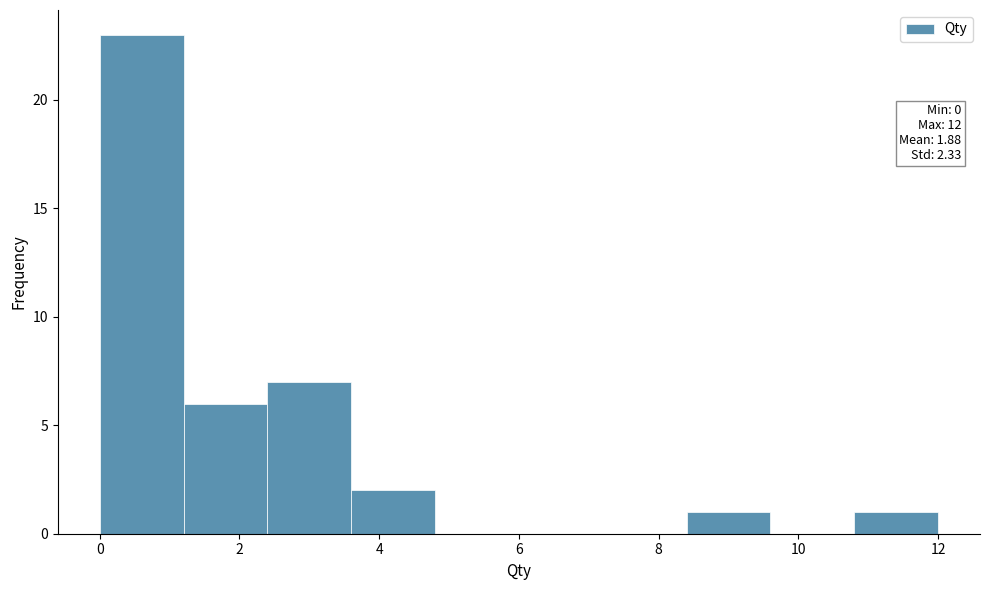

Over which range of the x-axis is the bar tallest?

0.0 to 1.2